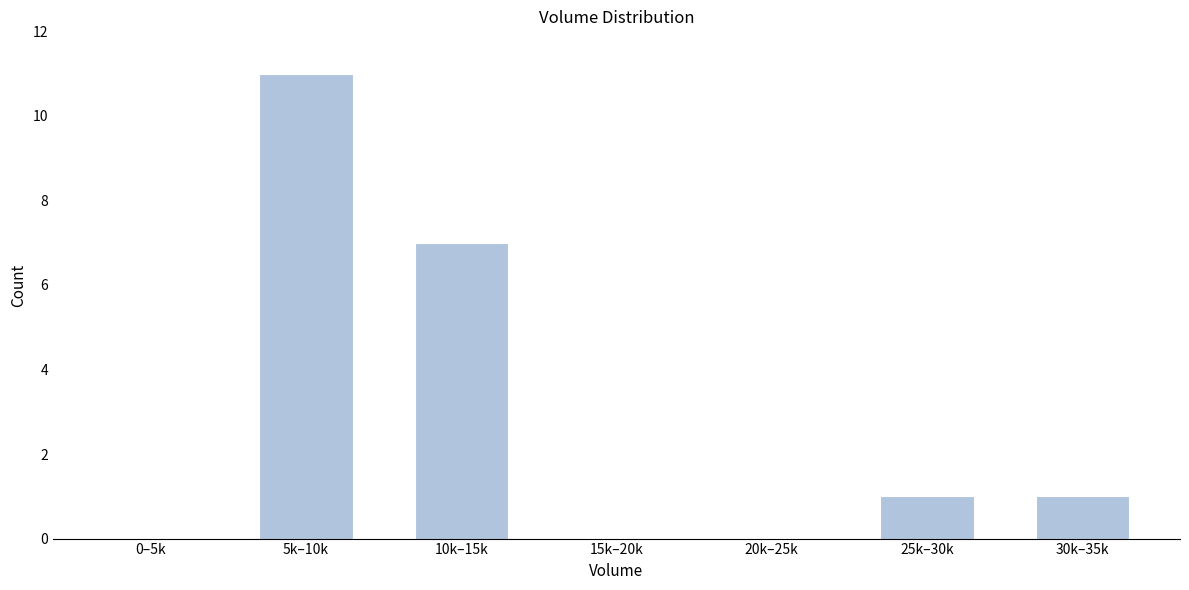

Reading left to right, what are all the values shown in this chart?

0–5k=0	5k–10k=11	10k–15k=7	15k–20k=0	20k–25k=0	25k–30k=1	30k–35k=1